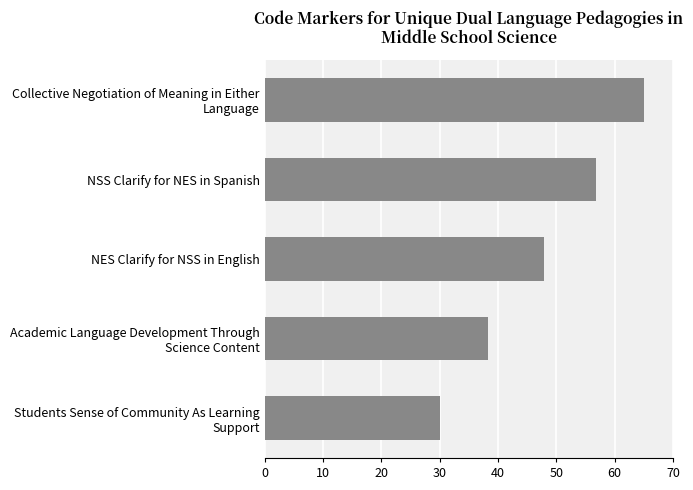

What is the sum of all values?

238.0